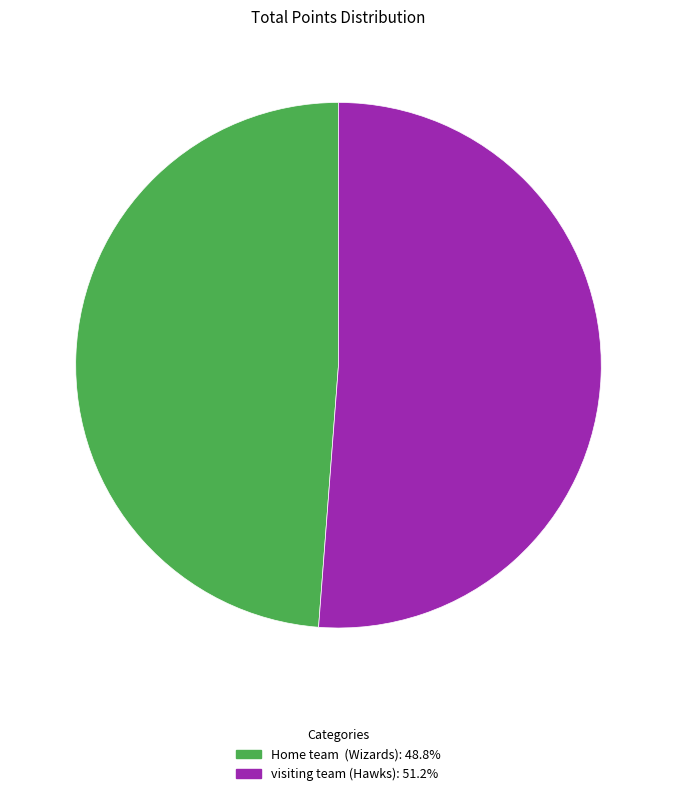

Combined, do Home team (Wizards) and visiting team (Hawks) account for over 50%?

Yes